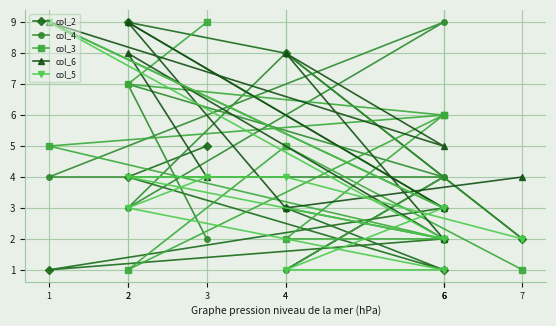

At 4, list the series in order from smallest to largest.

col_6, col_5, col_3, col_2, col_4